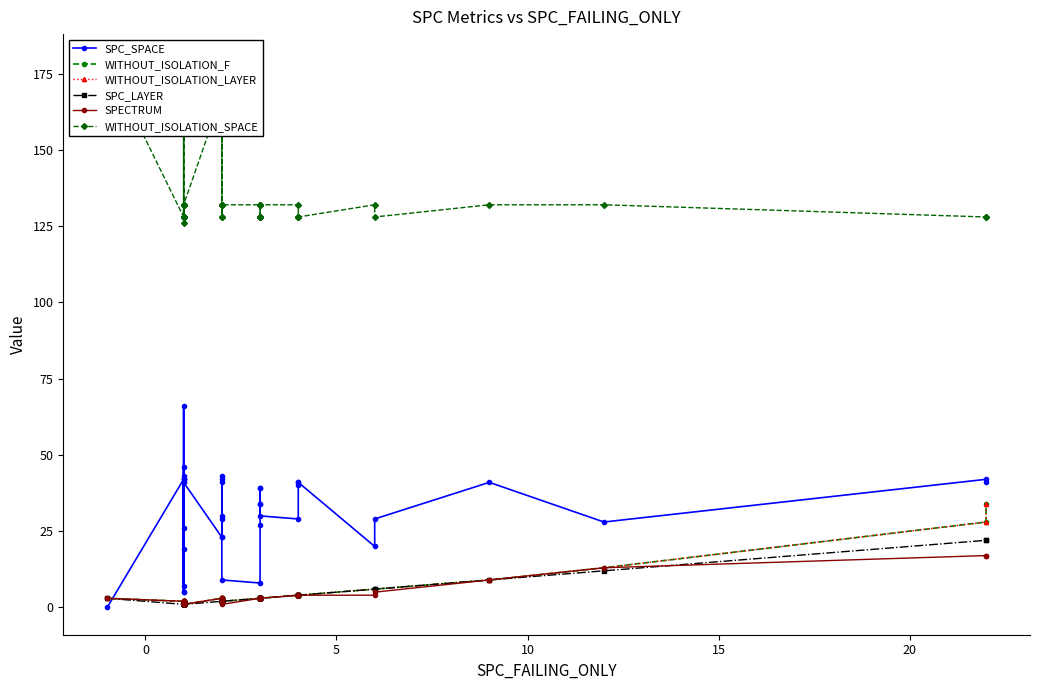

What is the value of the SPECTRUM point at the 26th from the left?

1